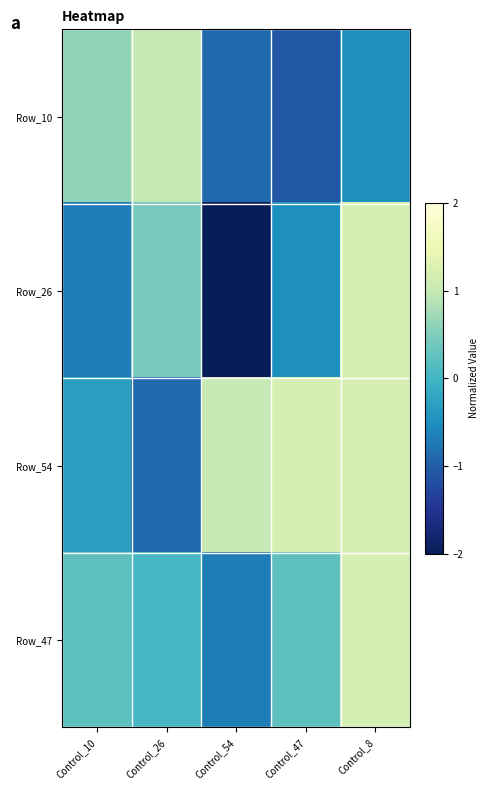

Which has a higher value, Control_54 or Control_8?

Control_8